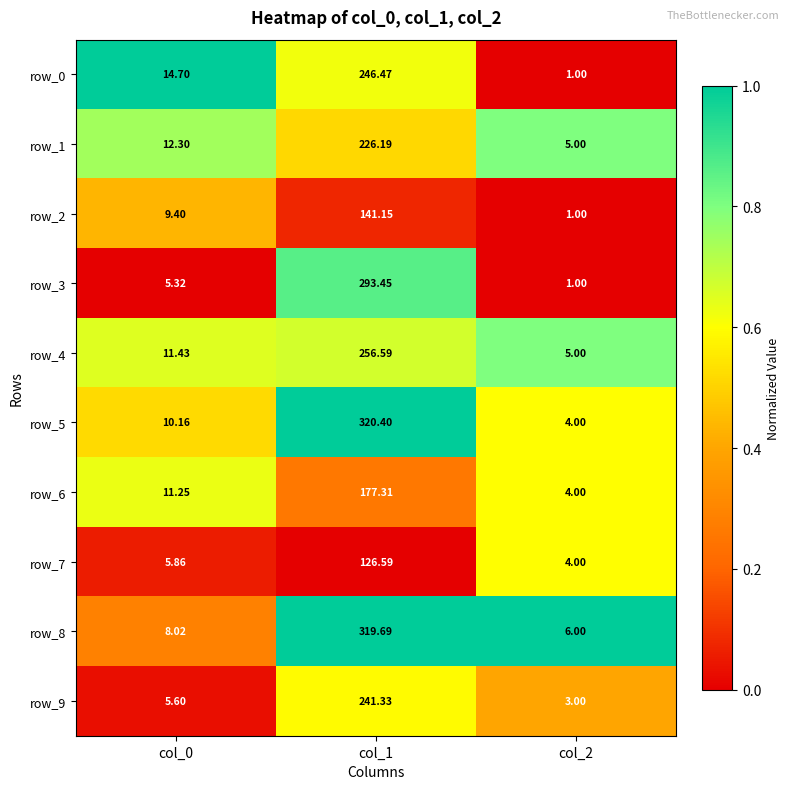

Which series has the largest total across all categories?

row_5